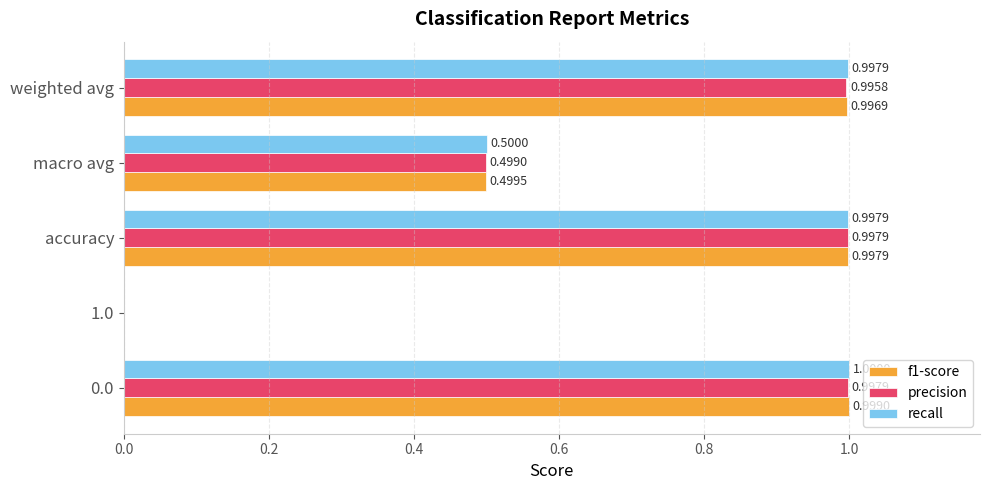

What is the sum of the recall values at macro avg and 1.0?

0.5